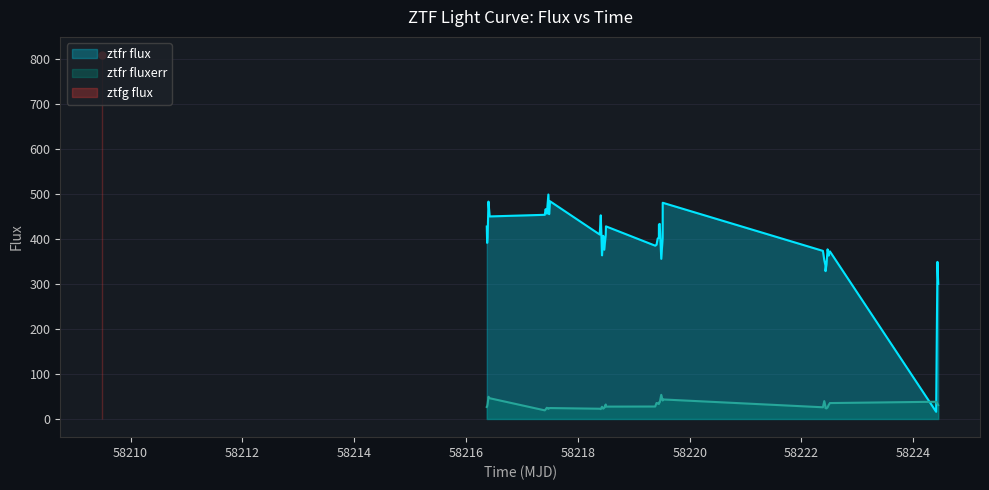

After their last crossing, which series has the higher values: ztfr flux or ztfr fluxerr?

ztfr flux